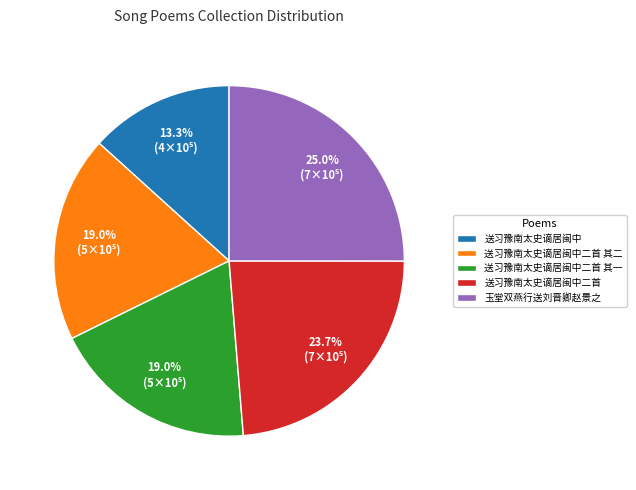

Which has a higher value, 送习豫南太史谪居闽中二首 or 送习豫南太史谪居闽中?

送习豫南太史谪居闽中二首